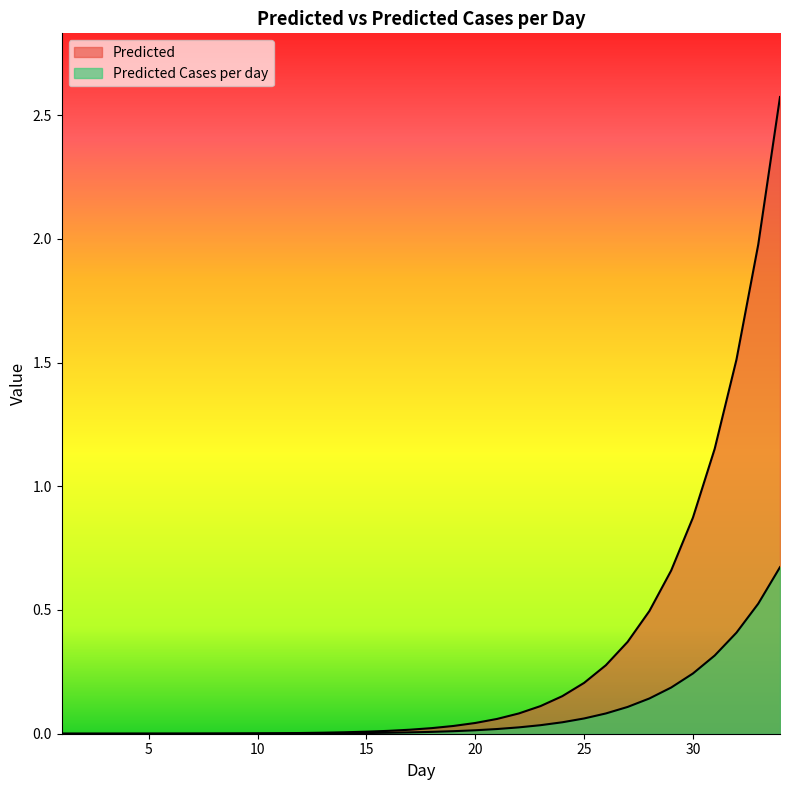

Which series has the largest total across all categories?

Predicted